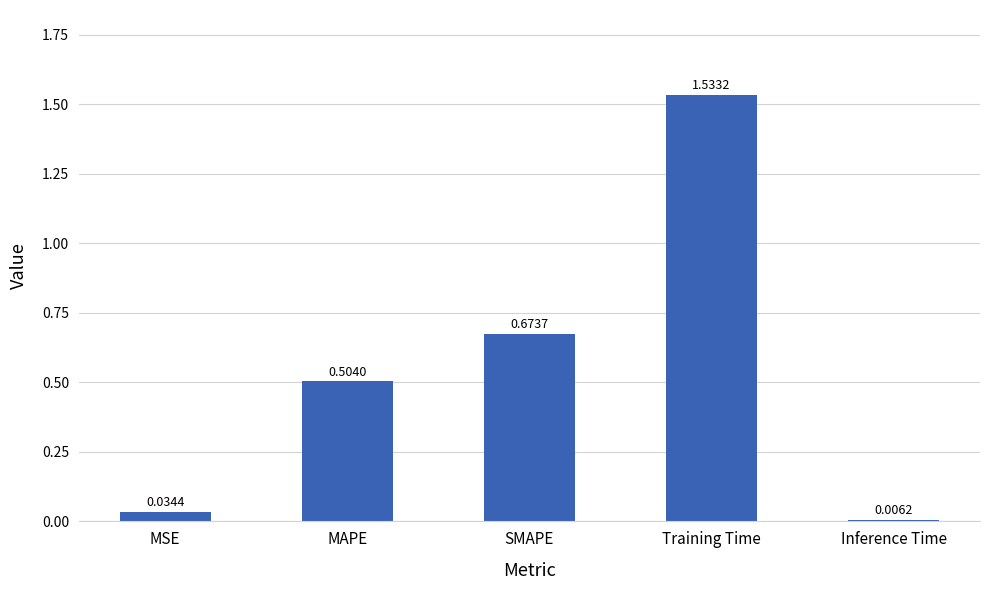

What is the sum of all values?

2.8